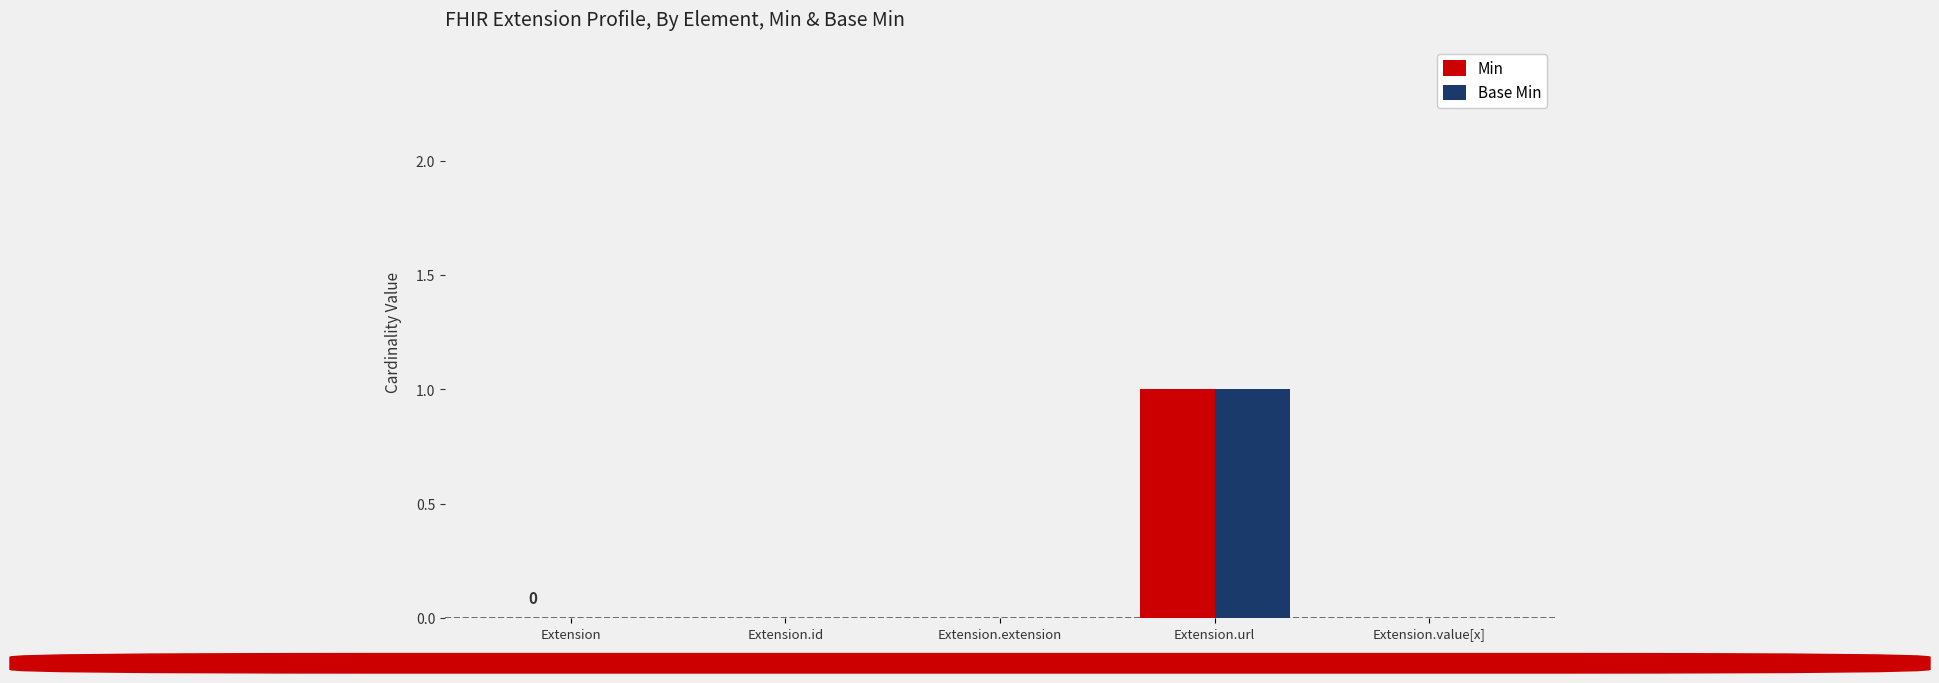

Are the bars horizontal?

No